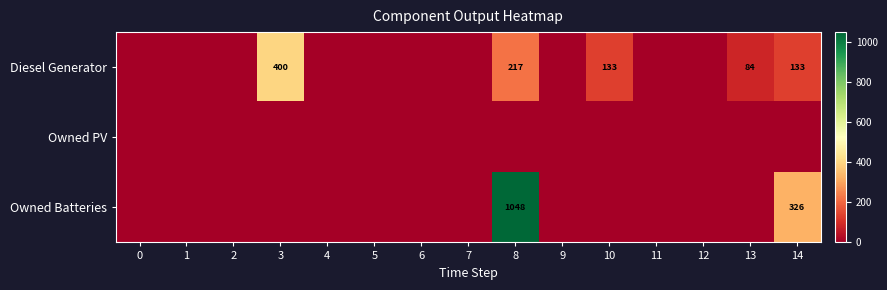

Is it true that Diesel Generator equals 699 at 3?

False